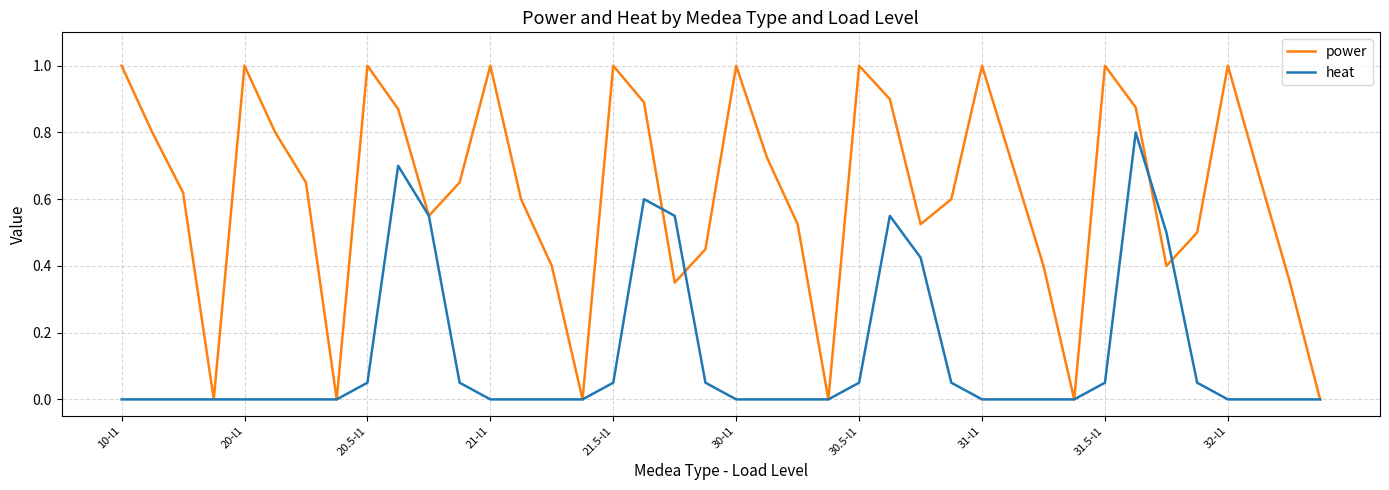

Which series has the largest range (max minus min)?

power